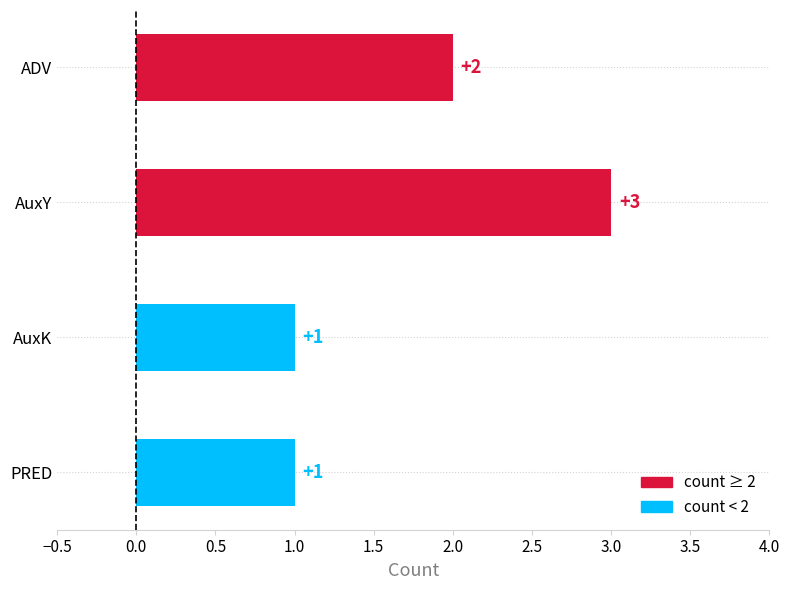

Which label corresponds to the largest value in the chart?

AuxY